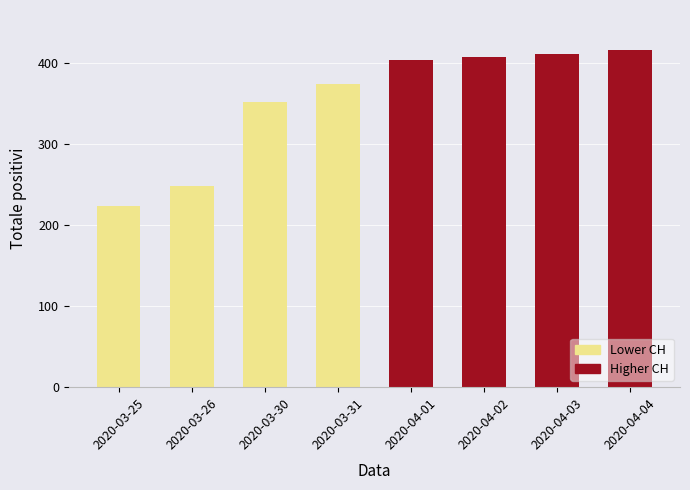

Which category has the highest value across all series?

2020-04-04